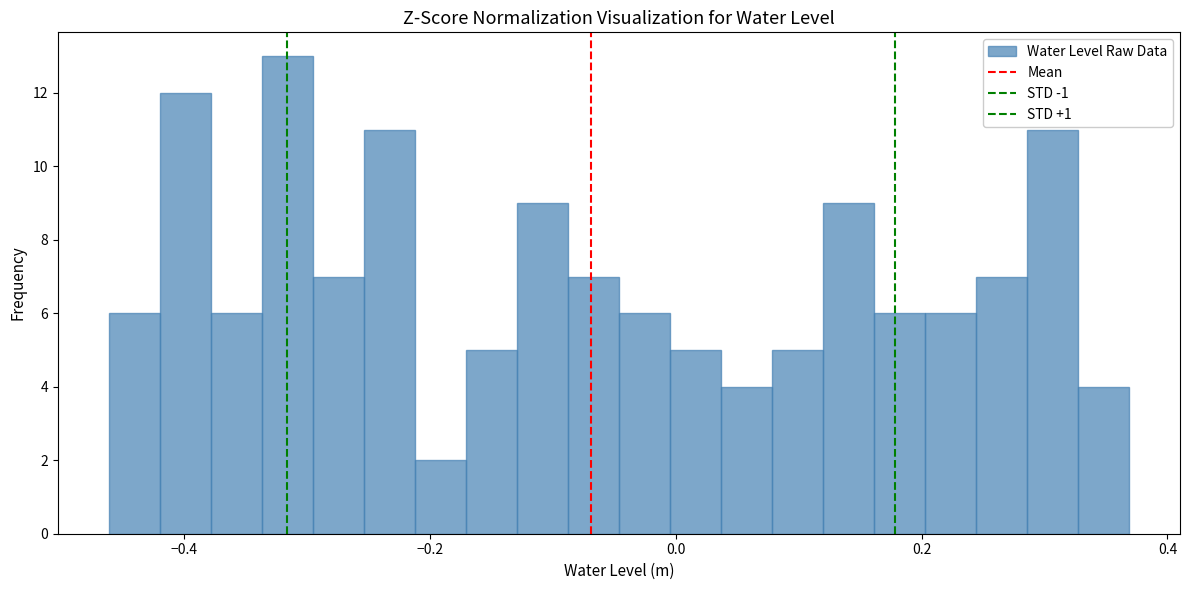

Around what value on the x-axis is the tallest bar? Give the approximate position of its centre, as read against the axis.

-0.32